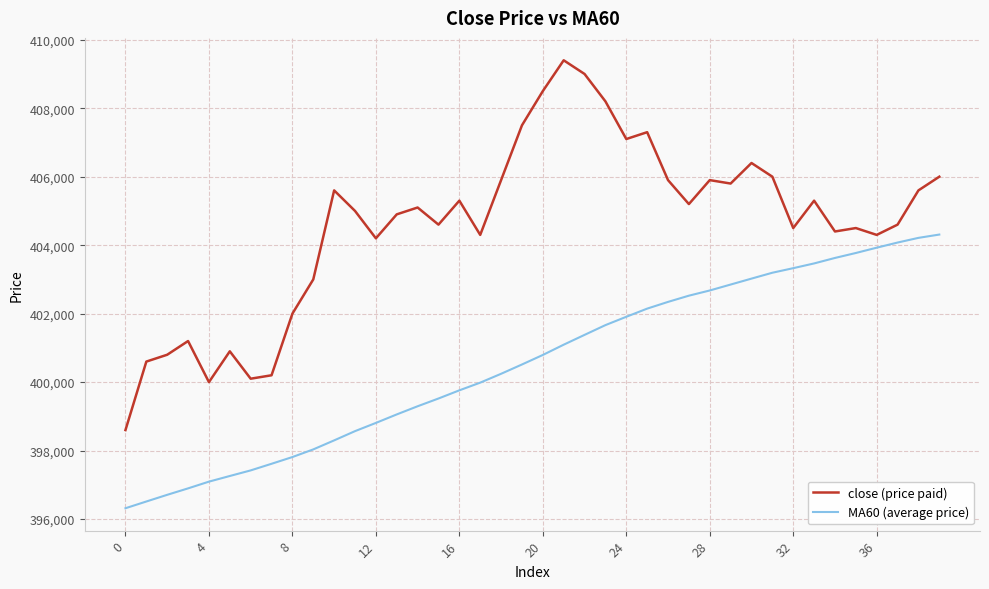

Which series has the widest spread of values?

close (price paid)